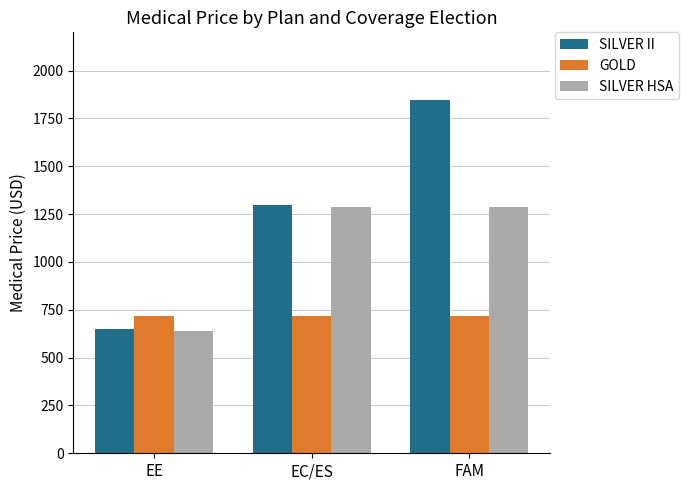

What is the difference between the maximum and minimum values in the SILVER HSA series?

649.1